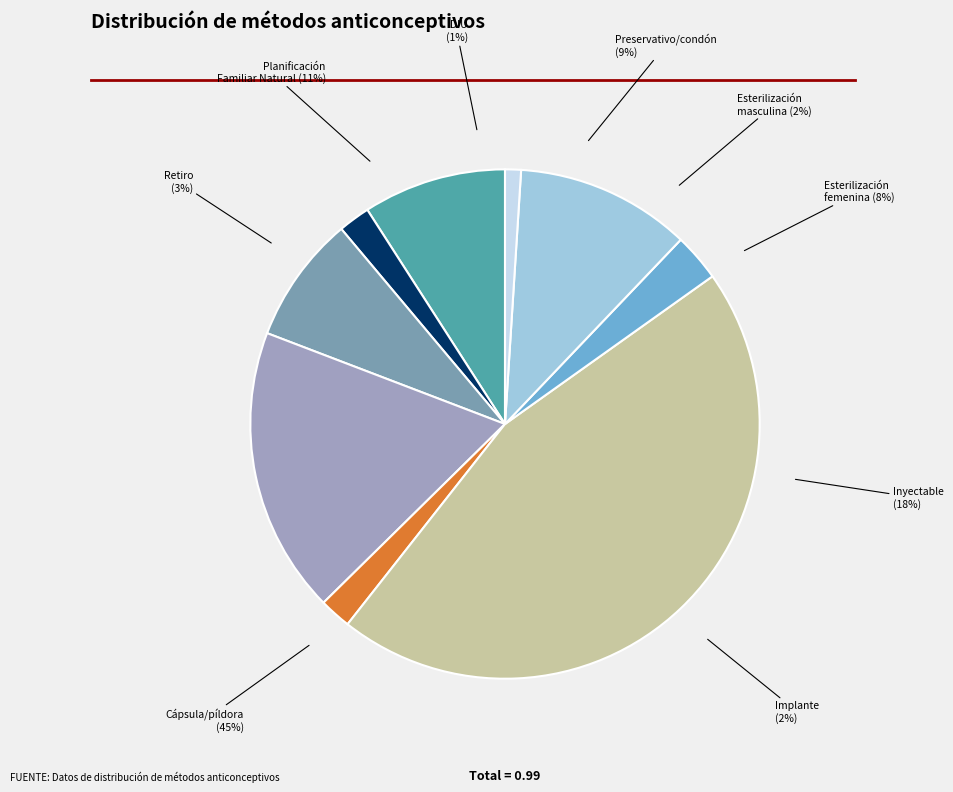

To the nearest percent, what is the combined percentage of Retiro and Preservativo/condón?

12%